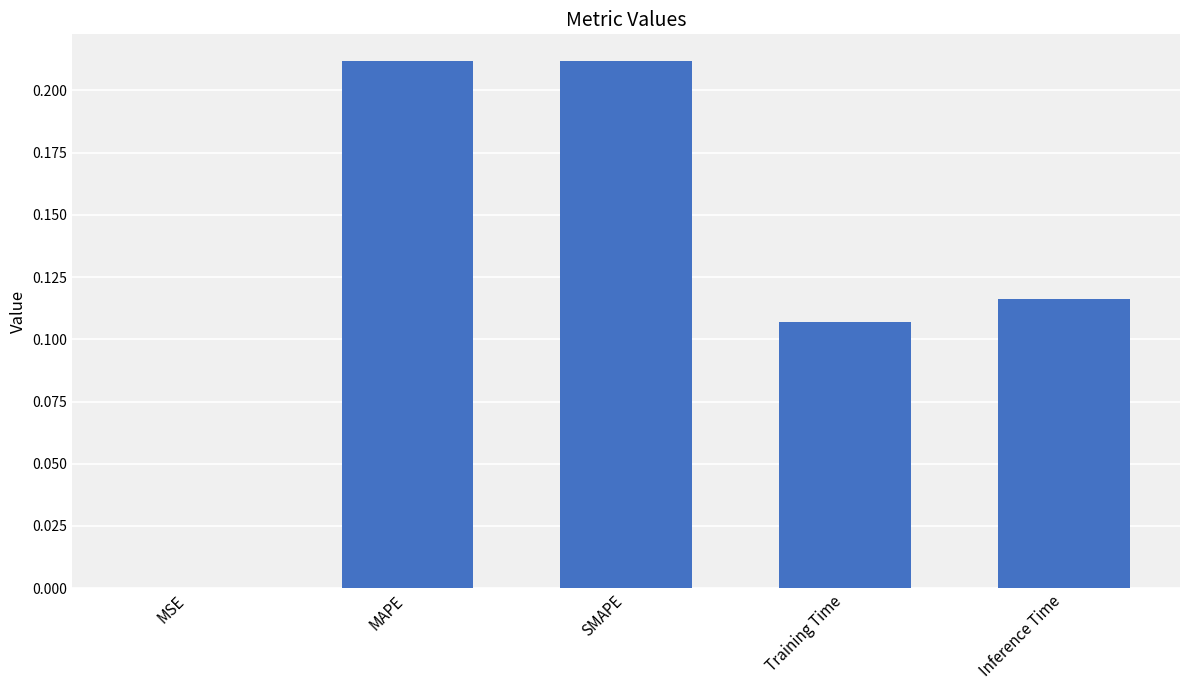

The value at SMAPE is 0.3. True or false?

False